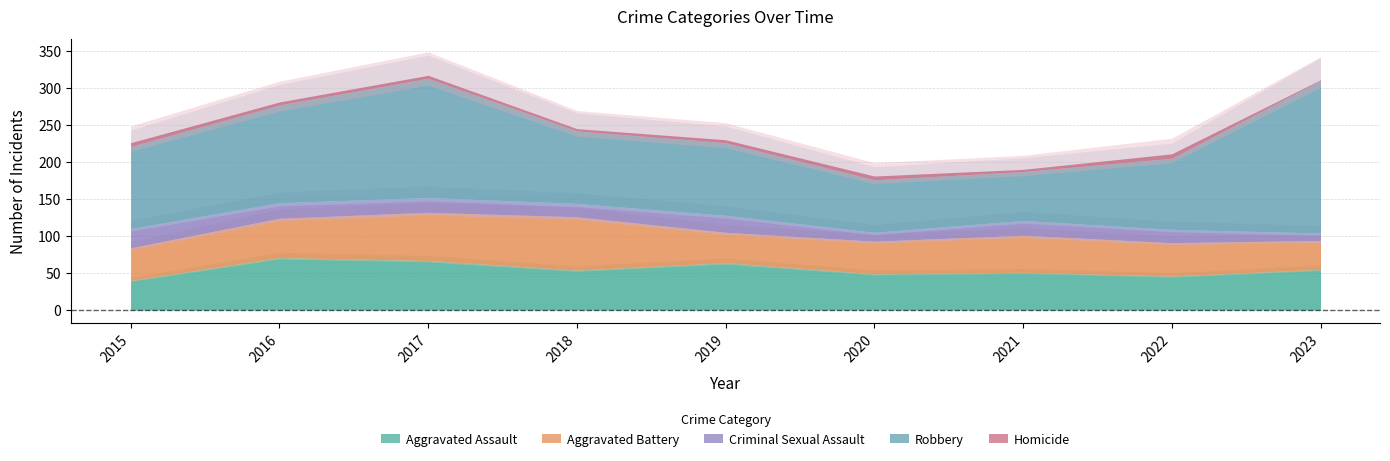

What is the approximate value of Criminal Sexual Assault at 2018, to the nearest 10?

20